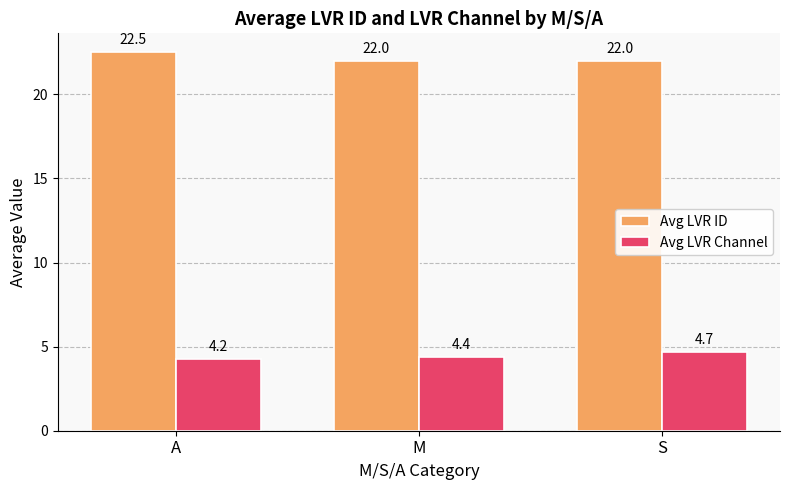

How many Avg LVR ID values are between 22 and 23?

3